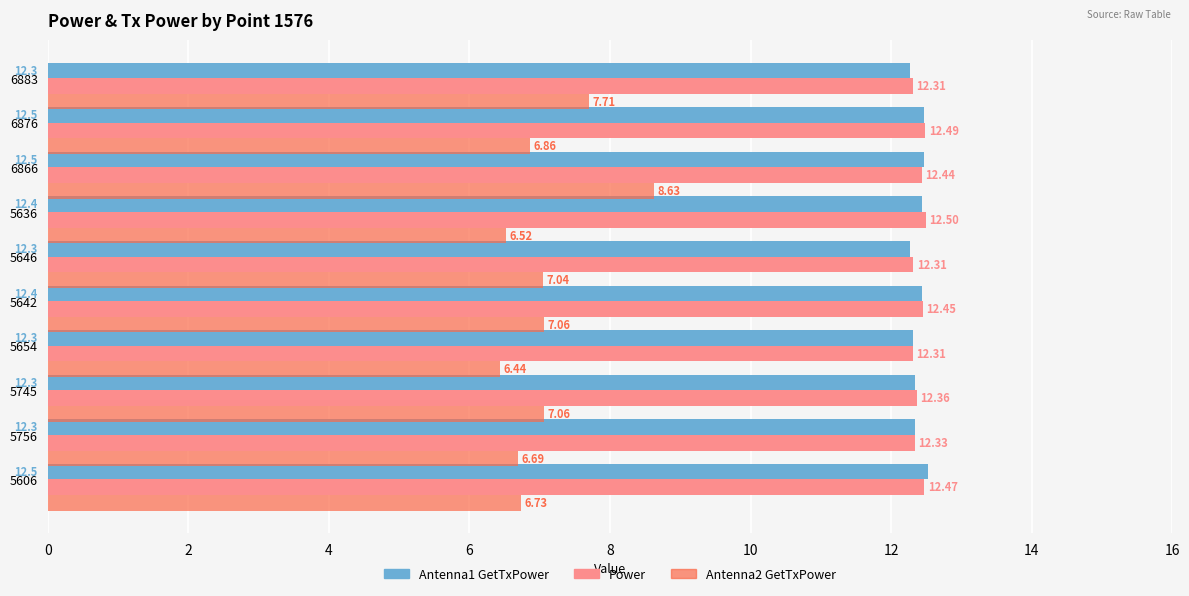

At how many categories does at least one series exceed 7?

10